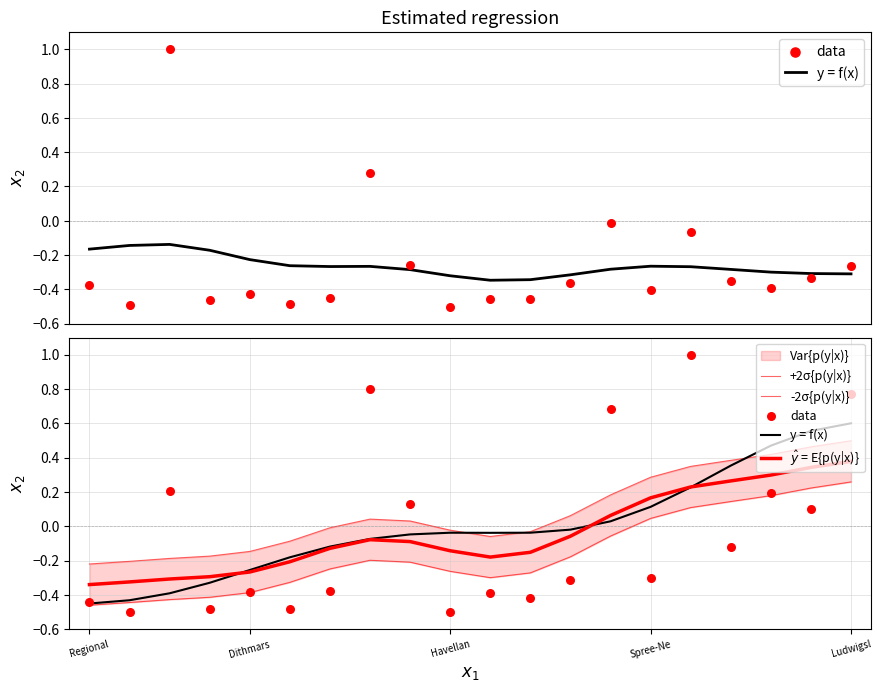

Is the value of y = f(x) at 7 greater than the value of data at 14?

Yes